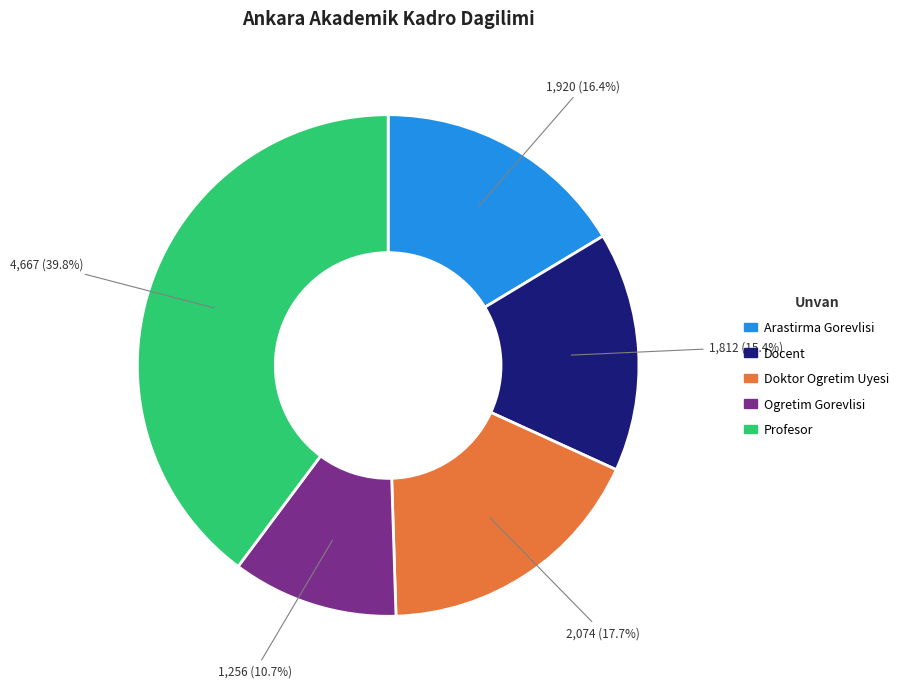

Does Ogretim Gorevlisi represent more than half of the total?

No